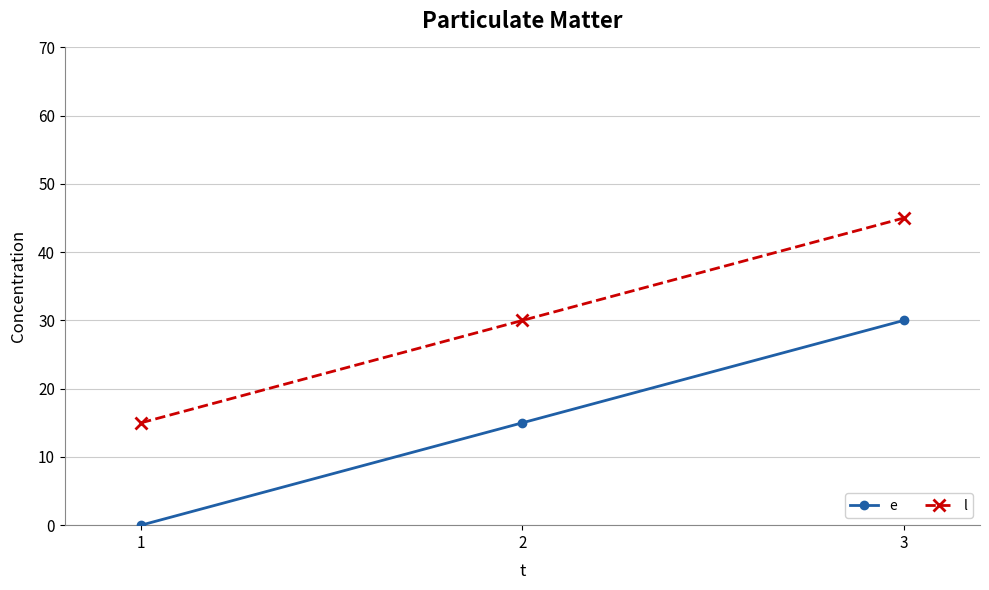

Reading left to right, transcribe all the data shown in this chart.

e: 1=0	2=15	3=30
l: 1=15	2=30	3=45